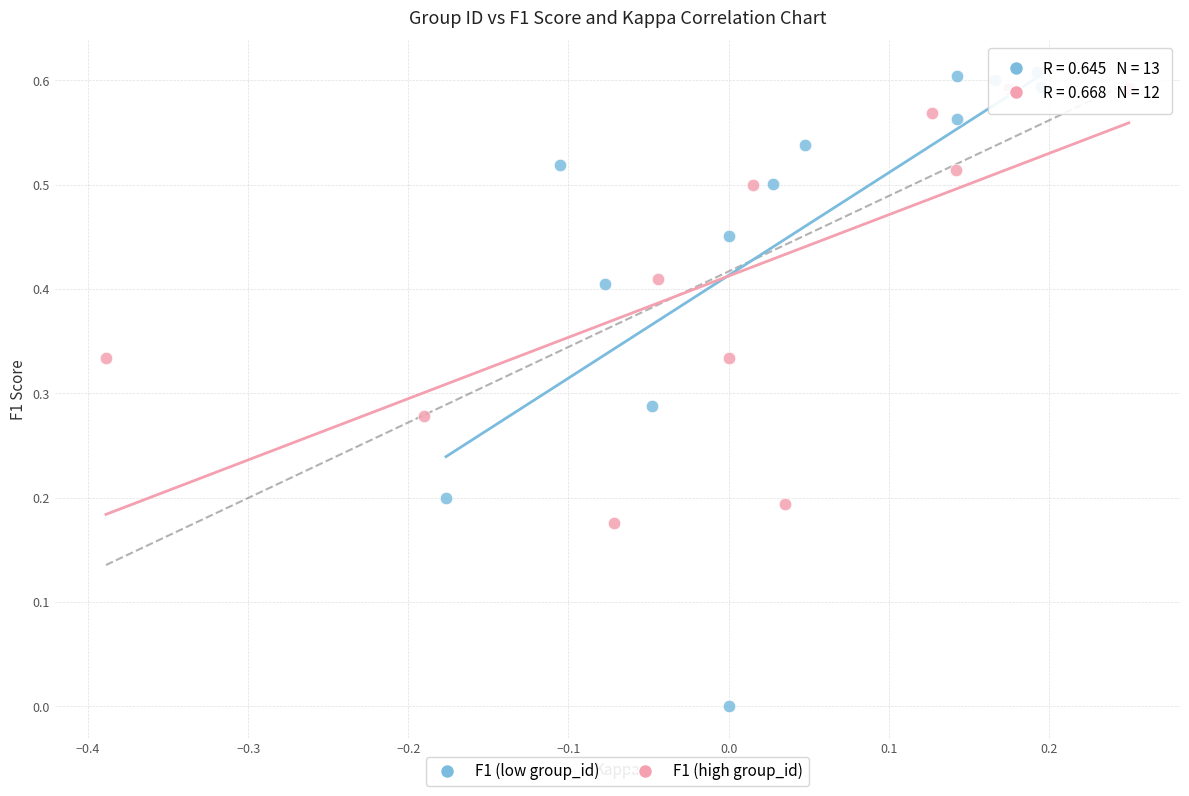

Which series has the widest spread of Y values?

F1 (low group_id)